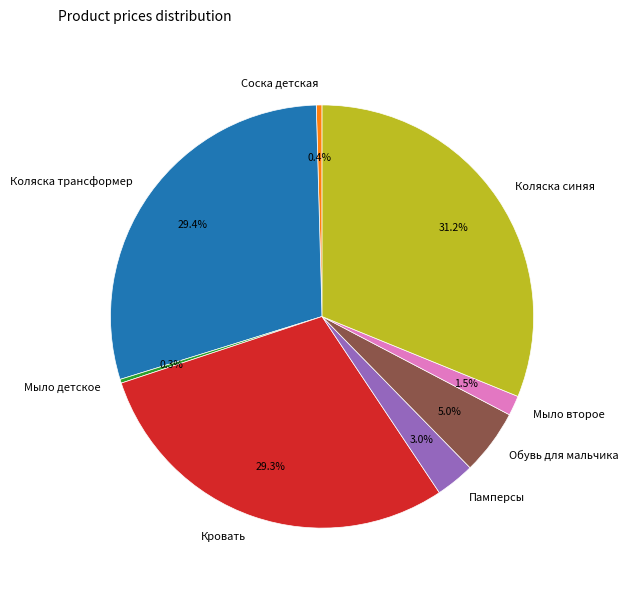

Between Обувь для мальчика and Соска детская, which is larger?

Обувь для мальчика